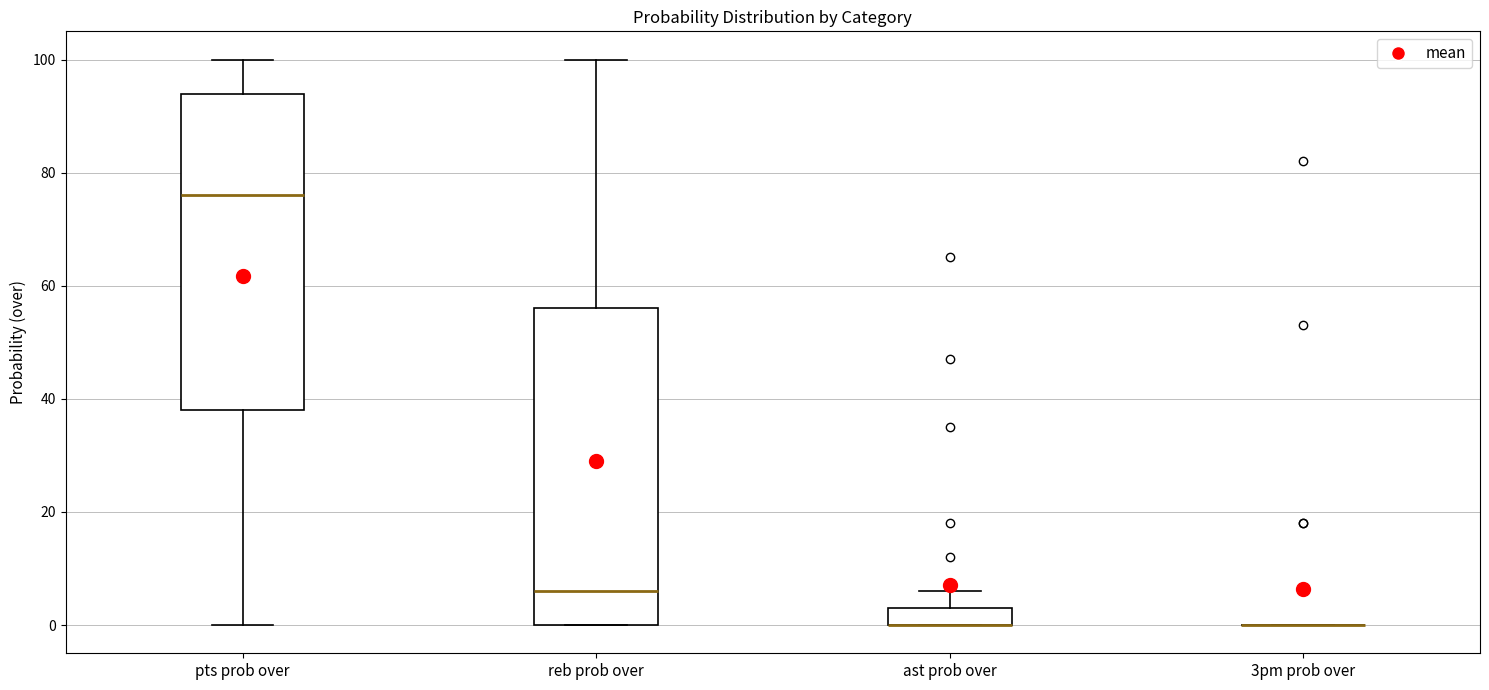

Reading left to right, read every box against the y-axis: the position of its median line, the range the box covers, and the ends of its whiskers. The values are not printed on the chart, so give them approximately, as read against the axis.

pts prob over: median 76, box 38 to 94, whiskers 0 to 100
reb prob over: median 6, box 0 to 56, whiskers 0 to 100
ast prob over: median 0 (drawn on the box's lower edge), box 0 to 4, whiskers 0 to 6
3pm prob over: box collapsed to a line at 0, whiskers 0 to 0